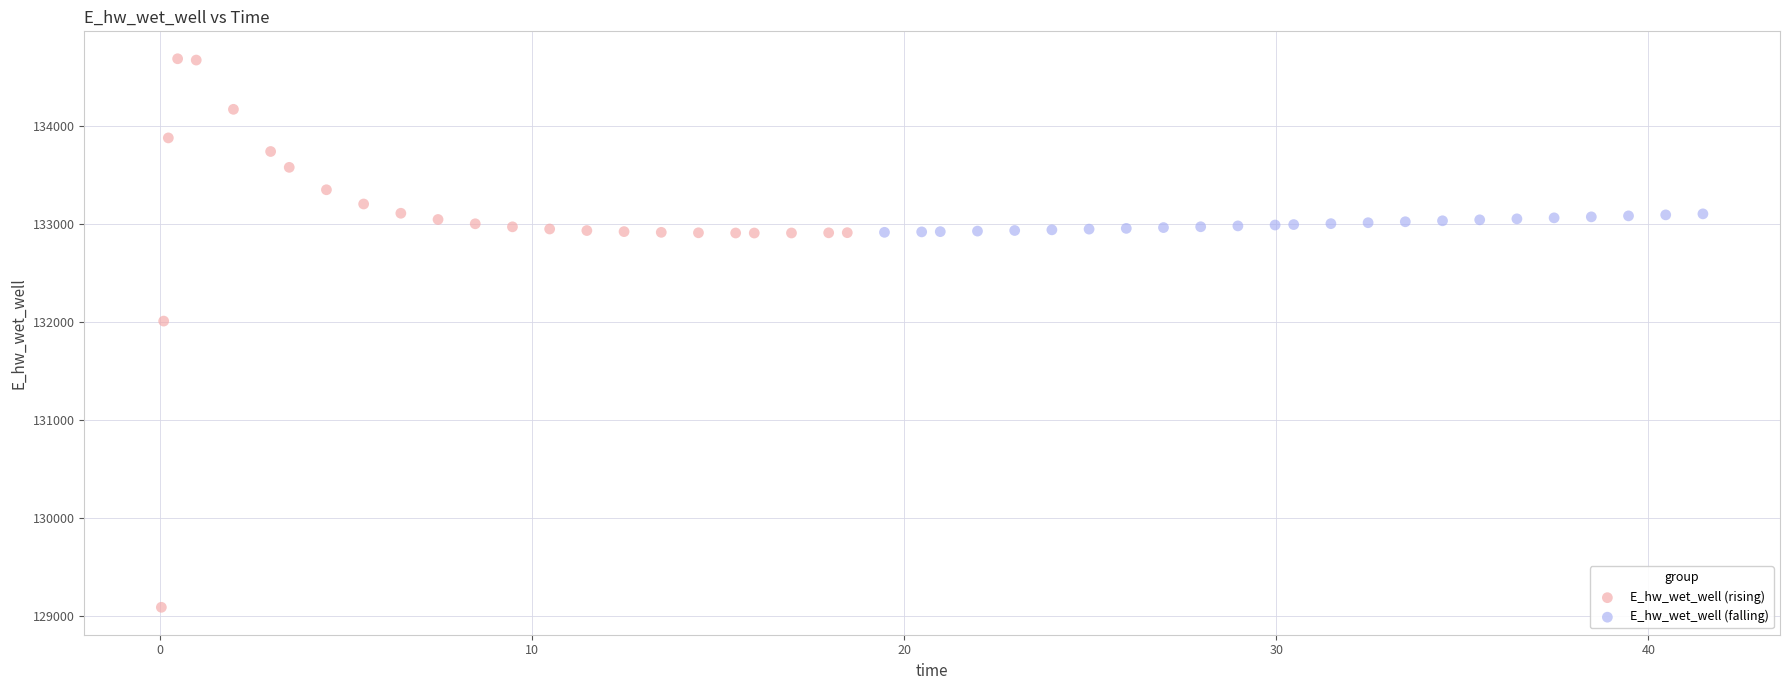

Which series has the largest Y range (max minus min)?

E_hw_wet_well (rising)